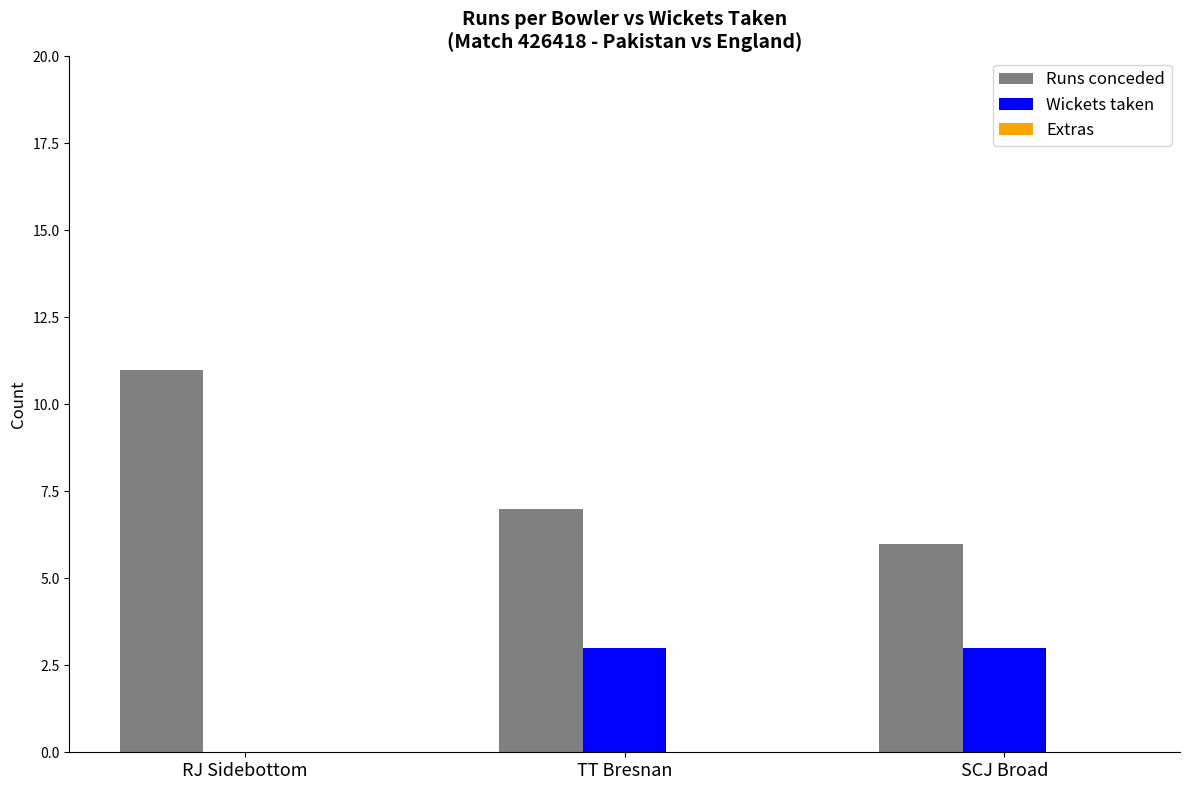

Between RJ Sidebottom and SCJ Broad, which series saw the biggest shift?

Runs conceded